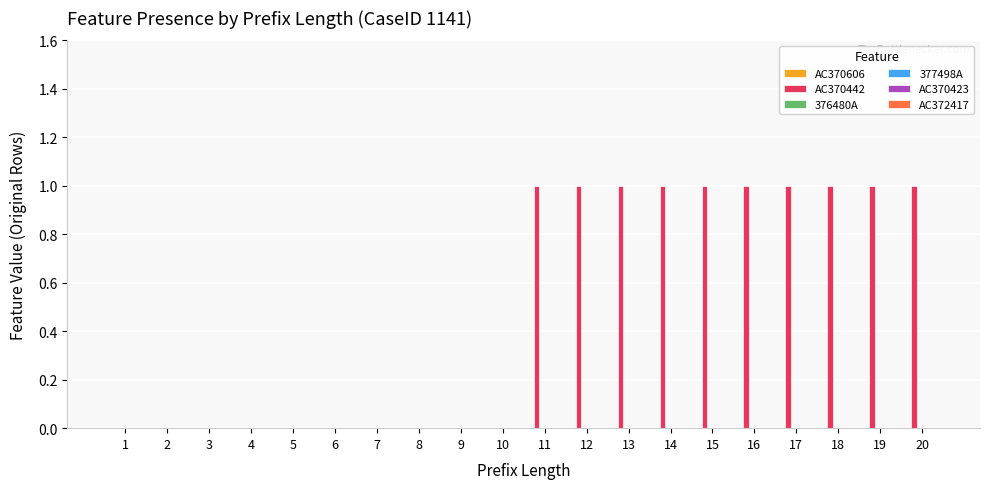

Reading right to left, extract all data points from this chart.

20=1	19=1	18=1	17=1	16=1	15=1	14=1	13=1	12=1	11=1	10=0	9=0	8=0	7=0	6=0	5=0	4=0	3=0	2=0	1=0